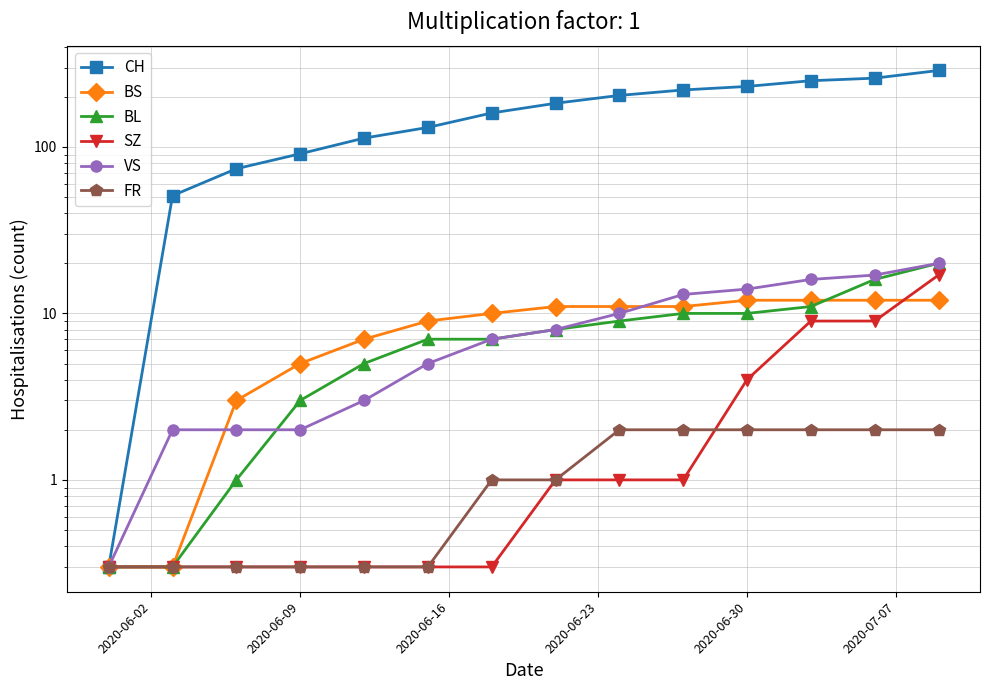

What is the minimum value shown in the chart?

0.3